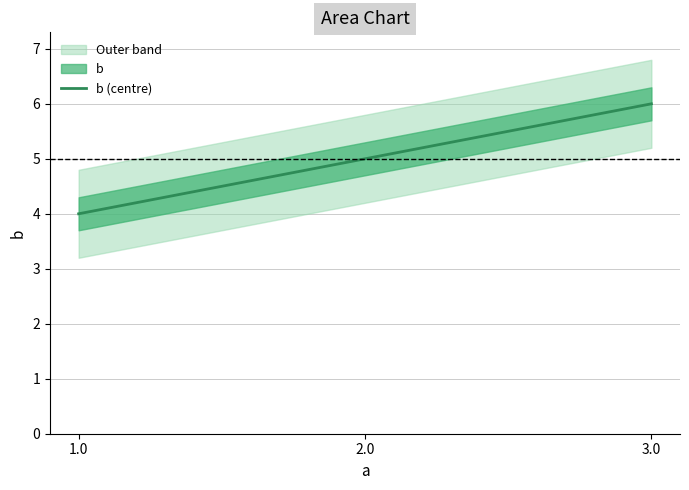

Reading left to right, list all the values displayed in this chart.

4	5	6